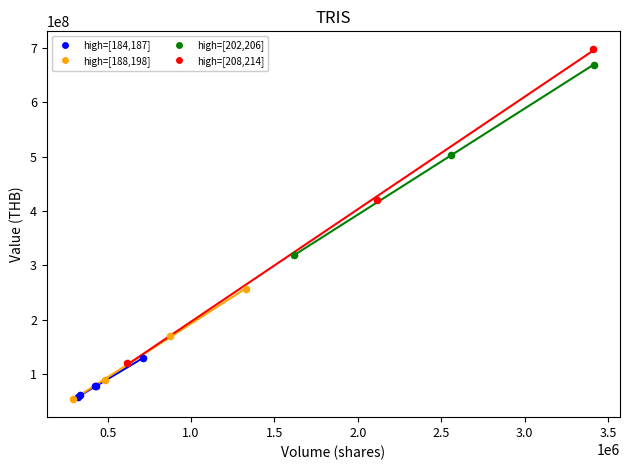

What are all the series names shown in the legend?

high=[184,187], high=[188,198], high=[202,206], high=[208,214]